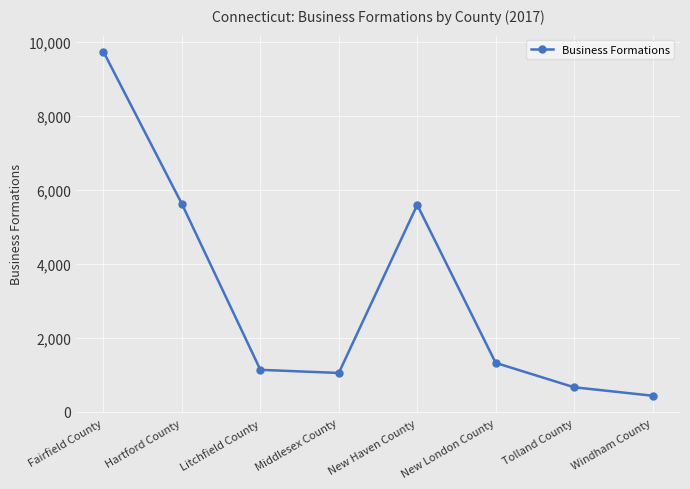

What is the change in value from Fairfield County to New Haven County?

-4143